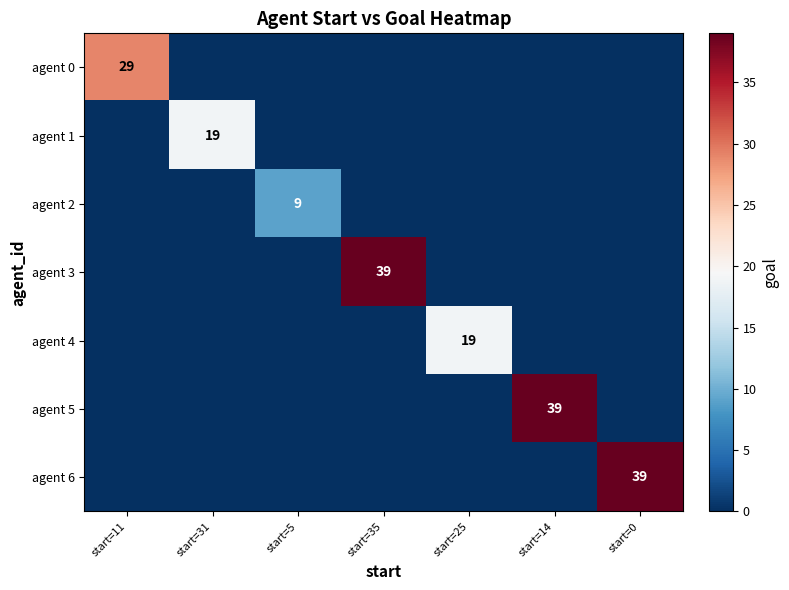

The agent 2 series shows 16 at start=5. True or false?

False